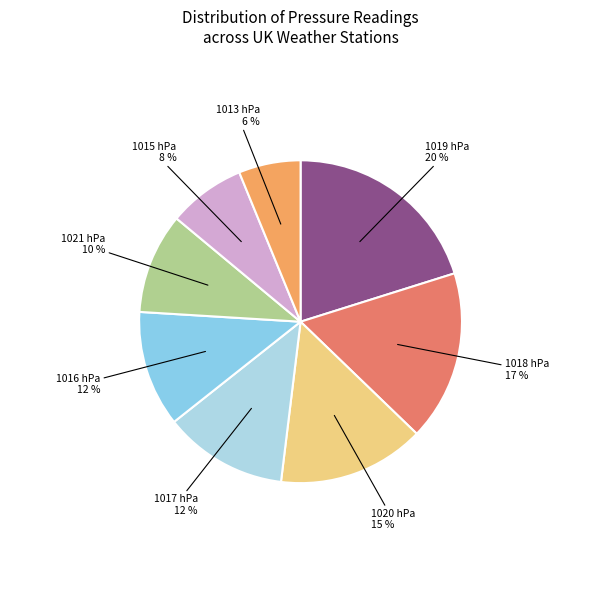

How many slices are in this pie chart?

8